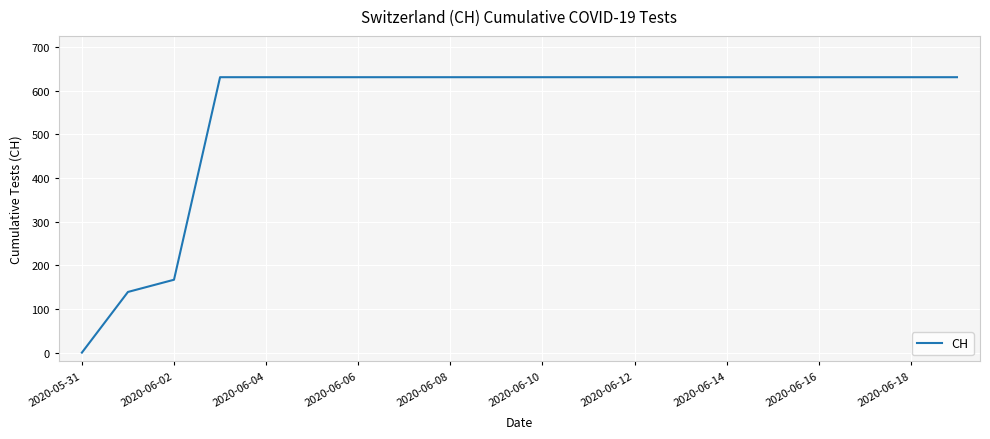

What is the difference between the maximum and minimum values?

631